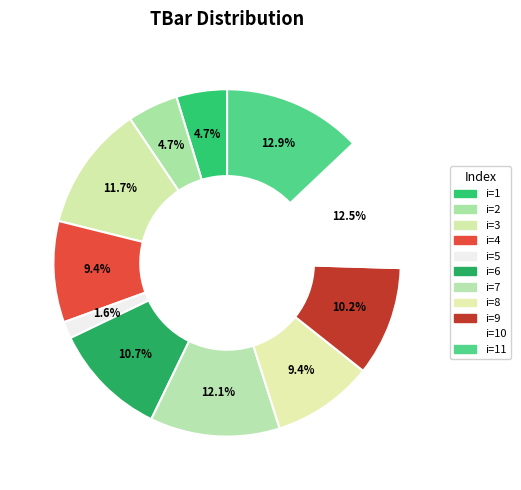

To the nearest percent, what is the difference between the largest and smallest slice percentages?

11%